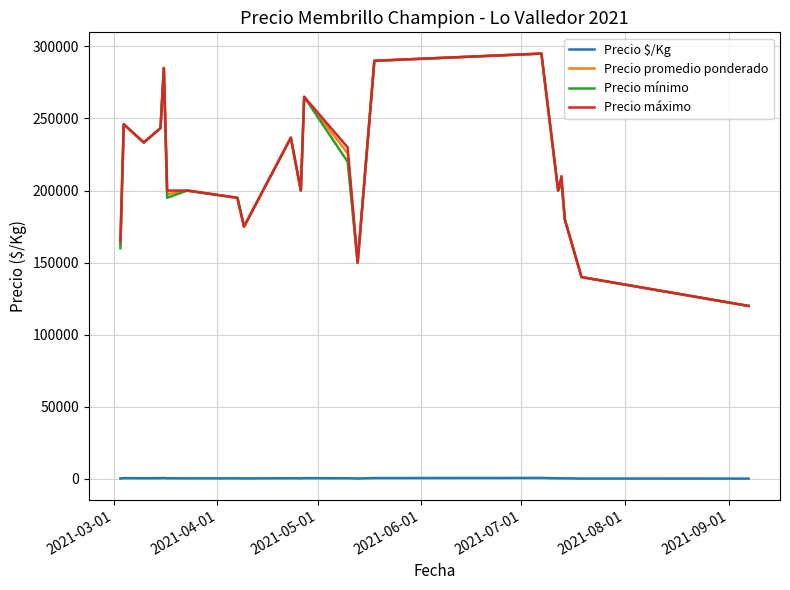

True or false: Precio mínimo and Precio $/Kg cross at least once.

False